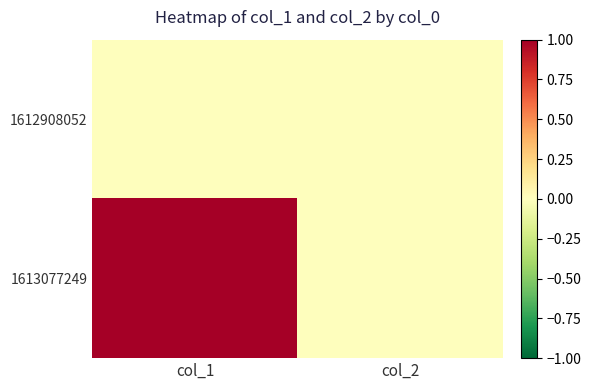

At col_1, list the series in order from largest to smallest.

1613077249, 1612908052